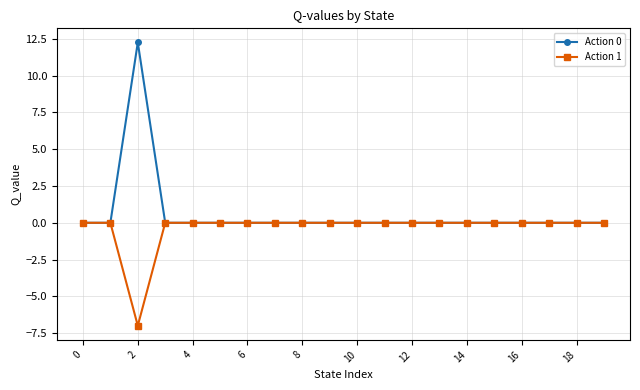

What is the difference between the maximum and minimum values in the Action 0 series?

12.3